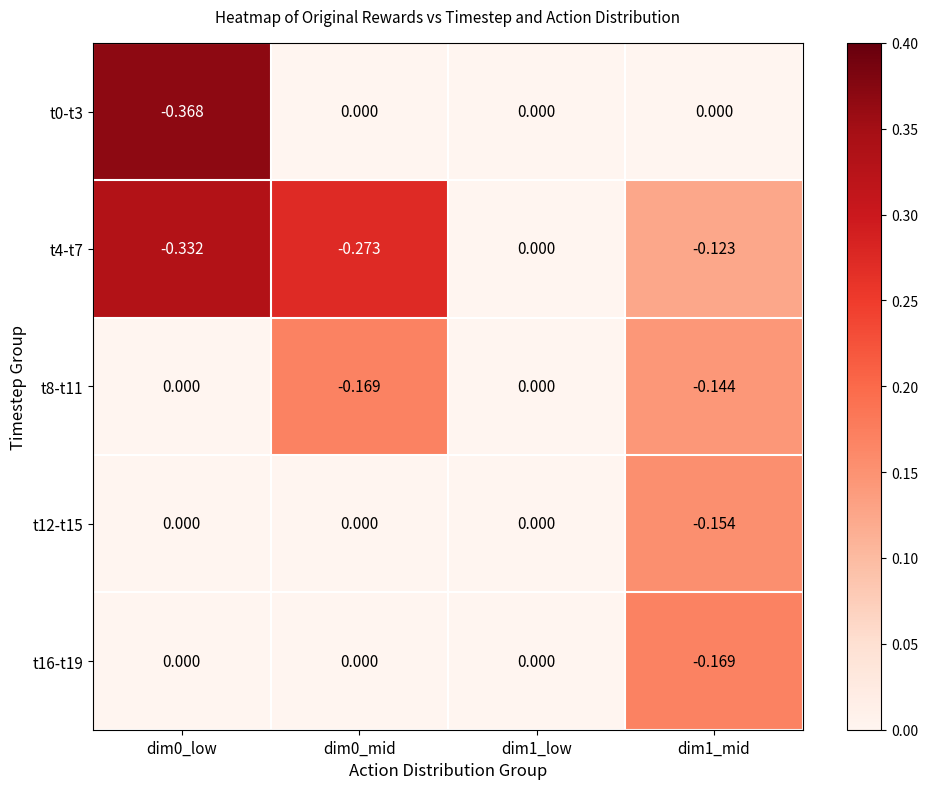

Is the value of t12-t15 at dim1_mid greater than the value of t0-t3 at dim1_mid?

No